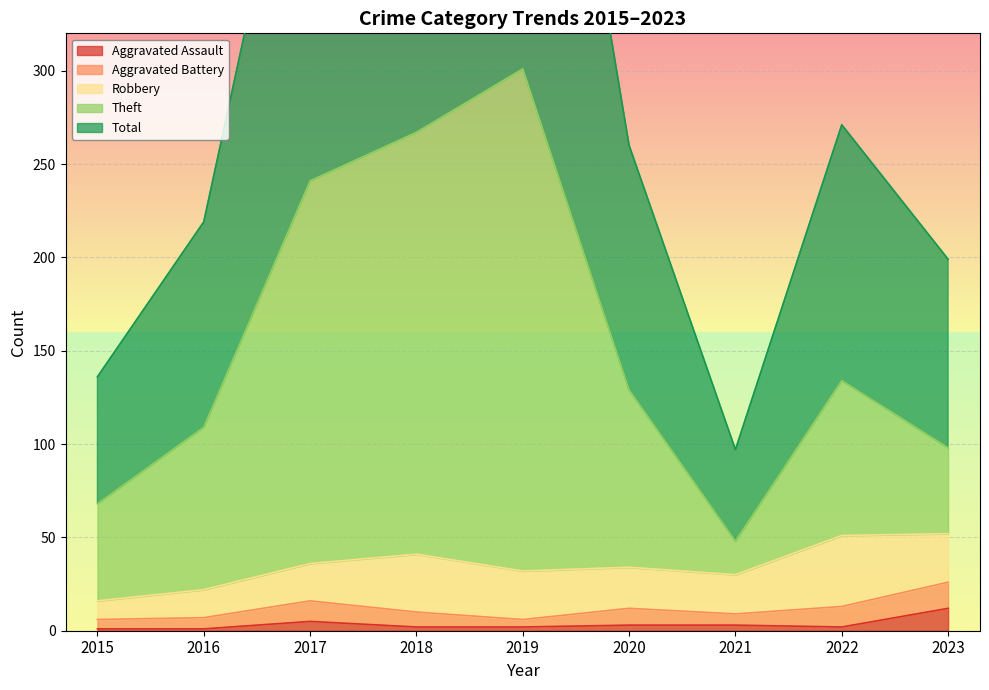

What value does the Theft series have at 2018?

267